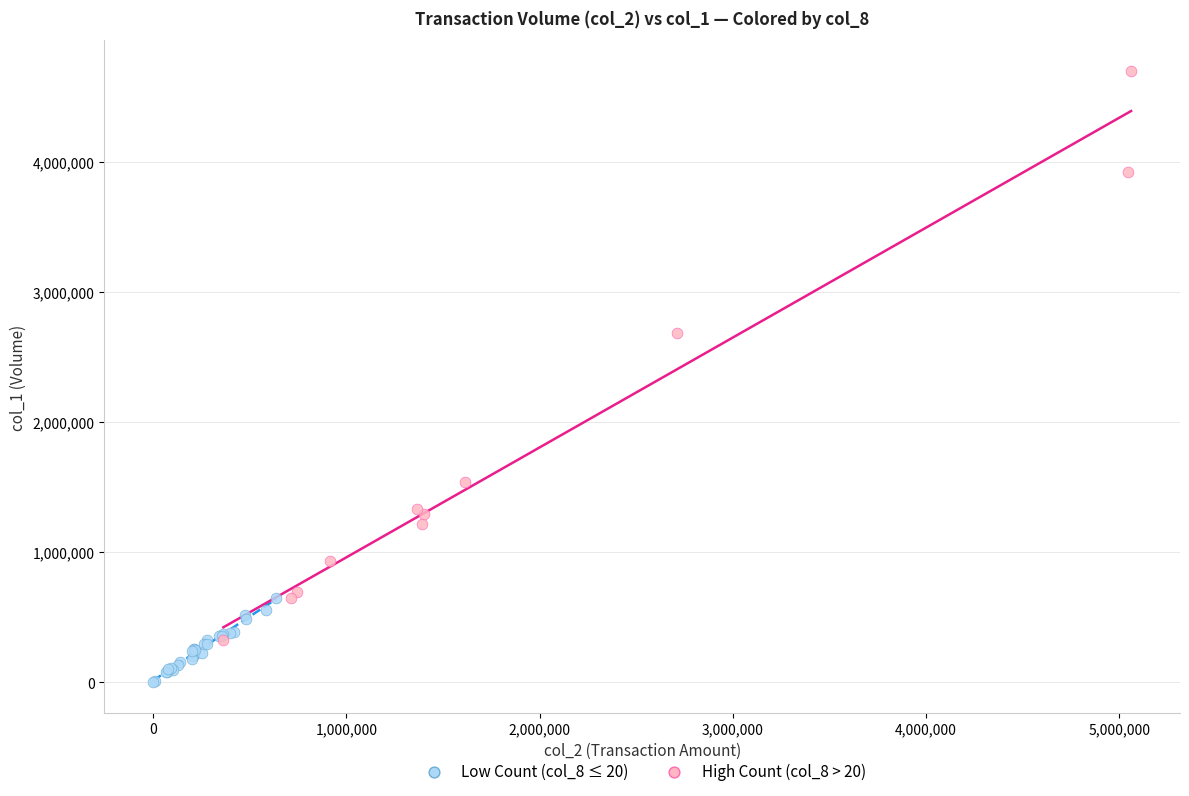

Which series reaches the maximum Y coordinate?

High Count (col_8 > 20)